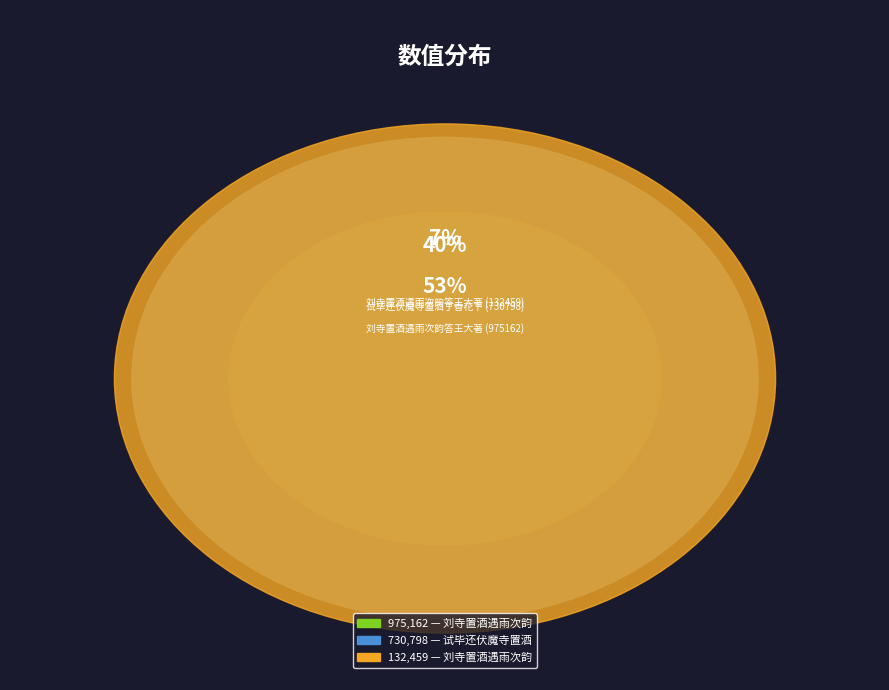

What is the change in value from 刘寺置酒遇雨次韵答王大著 (132459) to 刘寺置酒遇雨次韵答王大著 (975162)?

+842703